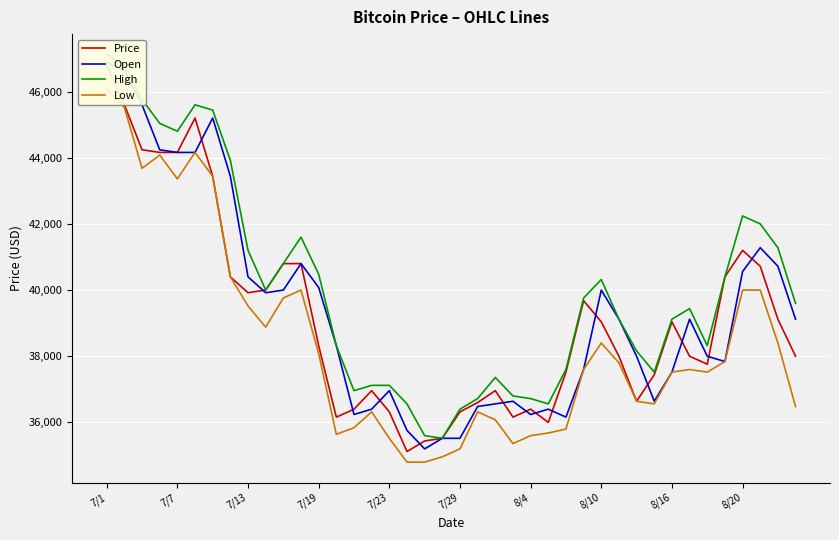

At which category is the sum across all series the highest?

7/1